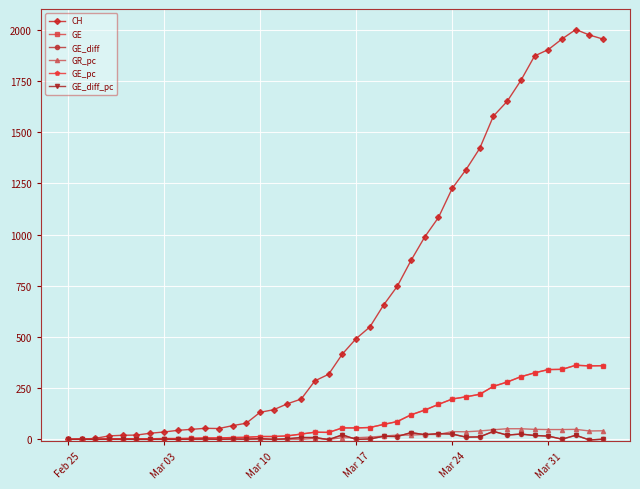

True or false: GE_diff_pc and GE_diff intersect in this chart.

False